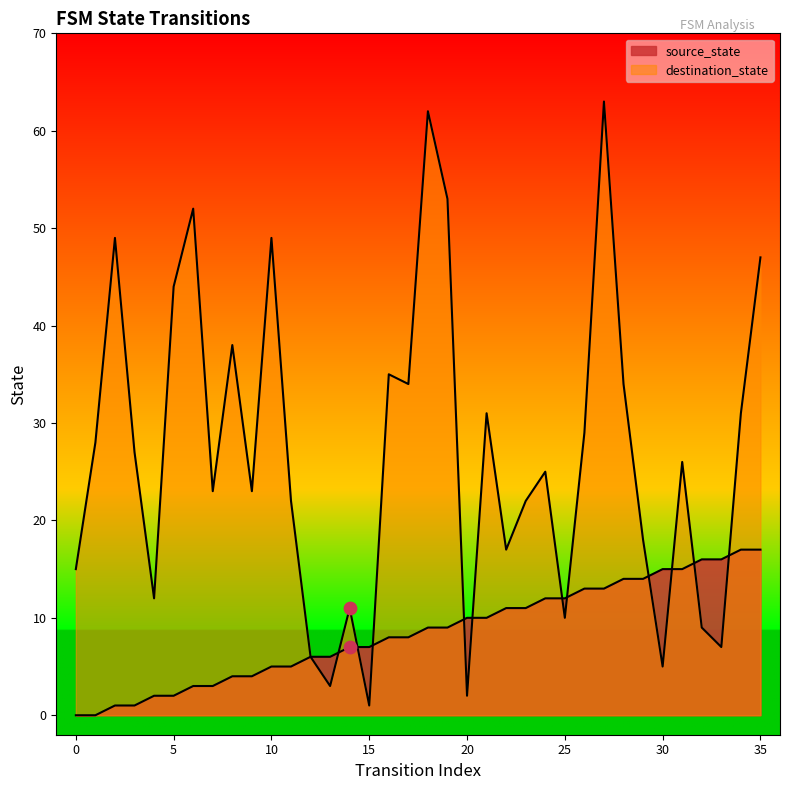

What are all the series names shown in the legend?

source_state, destination_state